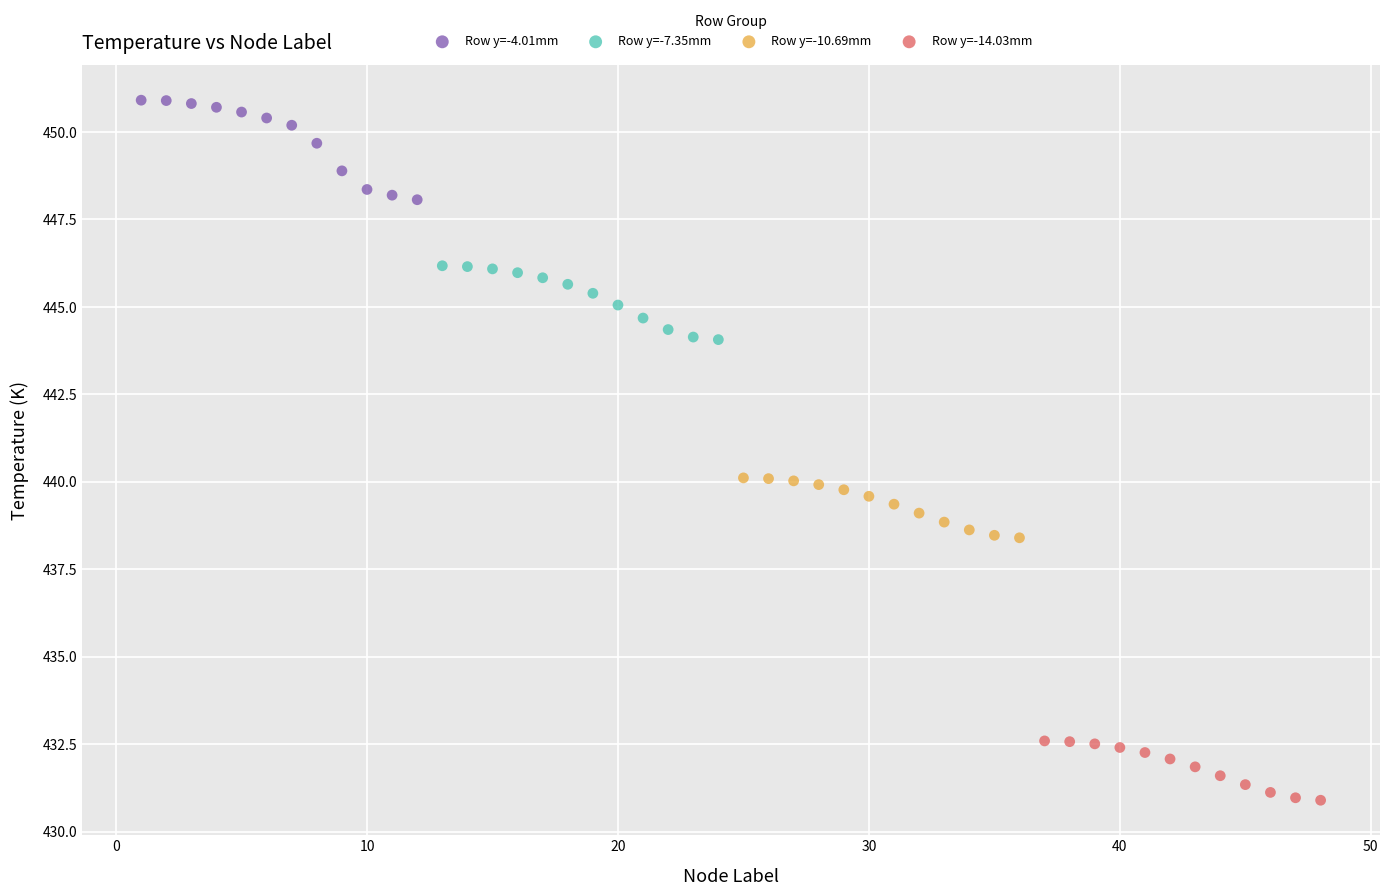

Which series reaches the minimum Y coordinate?

Row y=-14.03mm